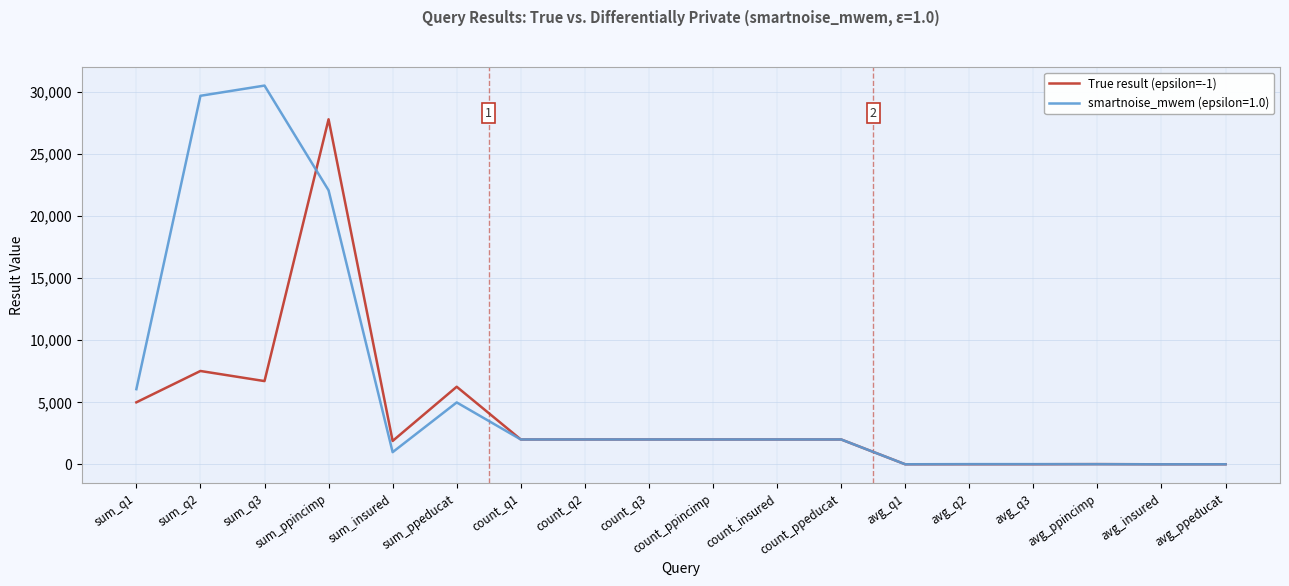

List the series in order of their peak value, highest first.

smartnoise_mwem (epsilon=1.0), True result (epsilon=-1)